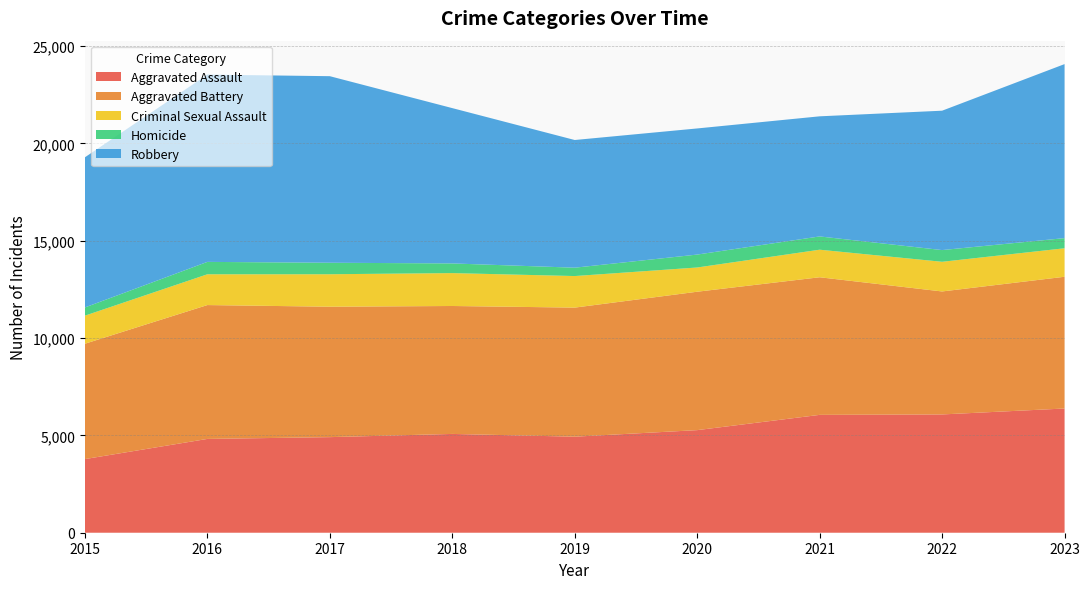

Reading left to right, what are all the values shown in this chart?

Aggravated Assault: 3783	4819	4911	5076	4934	5271	6055	6077	6382
Aggravated Battery: 5927	6878	6701	6573	6632	7111	7070	6319	6769
Criminal Sexual Assault: 1442	1581	1668	1690	1621	1245	1416	1524	1464
Homicide: 422	637	591	497	430	664	682	602	521
Robbery: 7714	9623	9585	7980	6560	6480	6171	7161	8941